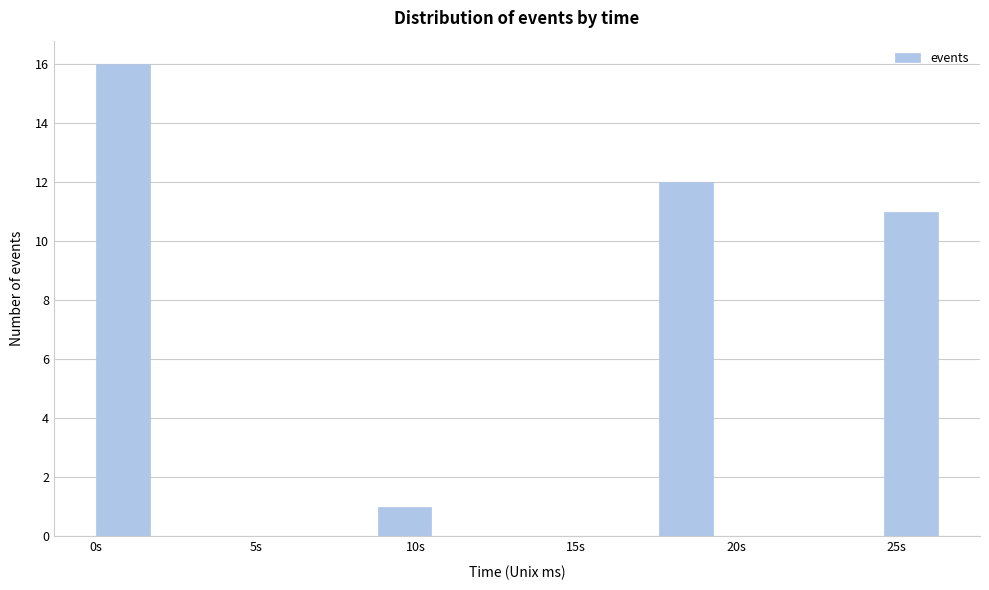

Around what value on the x-axis is the tallest bar? Give the approximate position of its centre, as read against the axis.

1.0